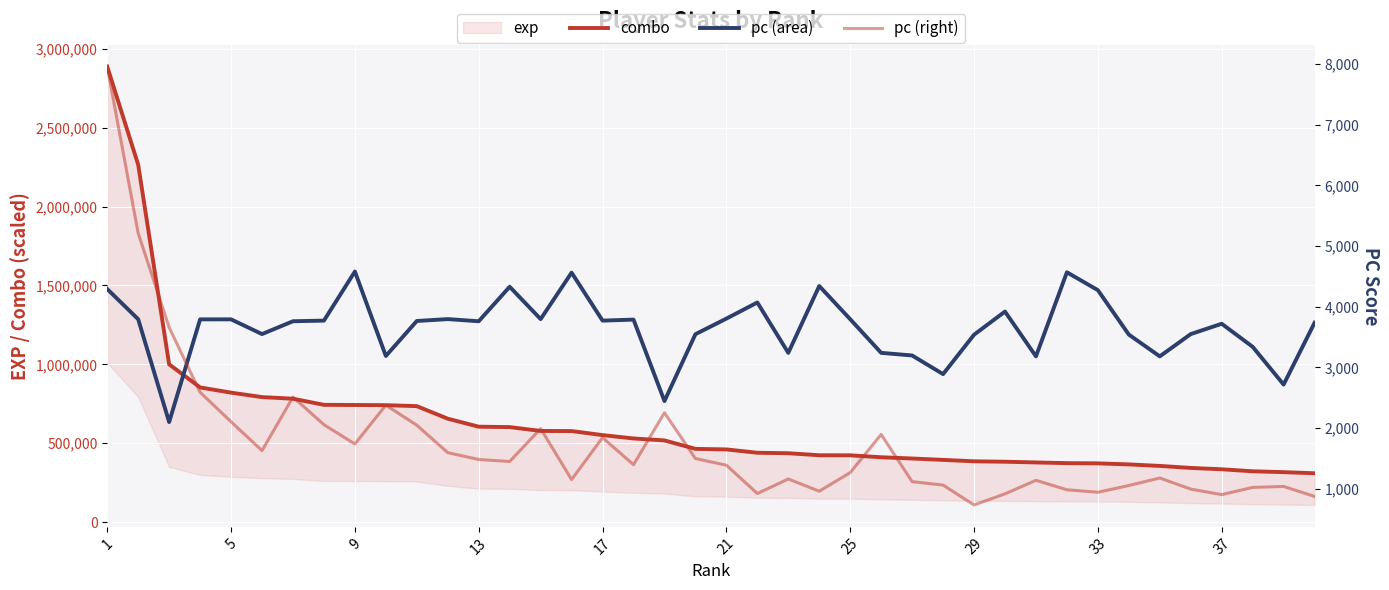

What is the sum of all combo values?

49227628.9